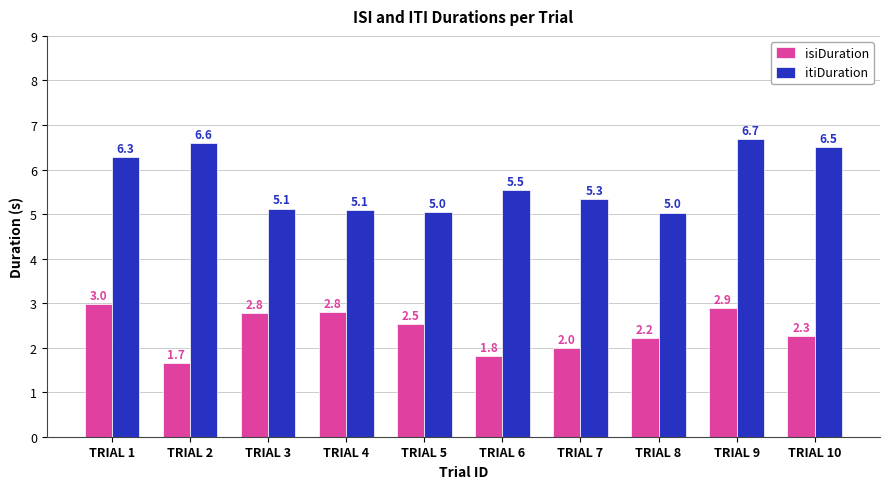

What is the value of the isiDuration bar at the 5th from the left?

2.5